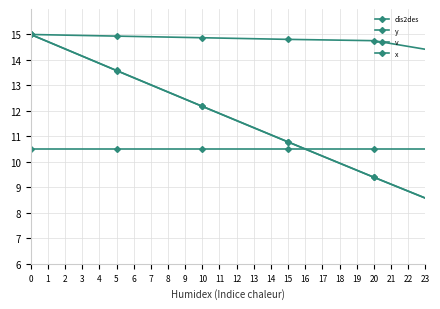

How many lines are shown in the chart?

4